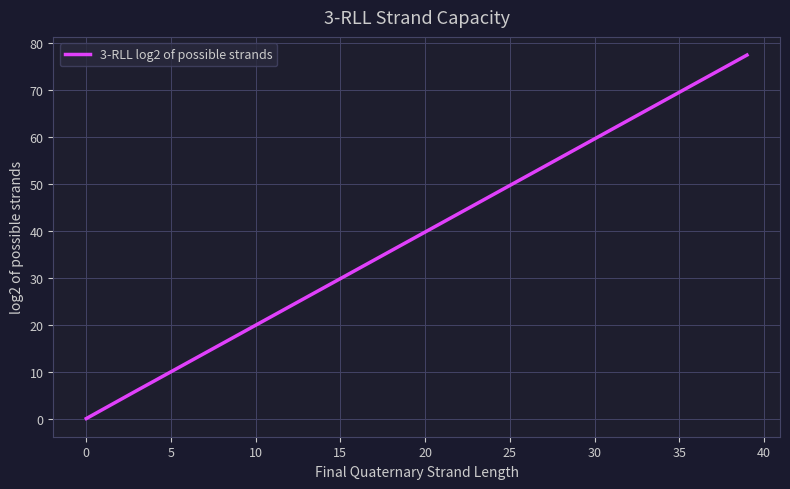

What is the difference between the maximum and minimum values?

77.4